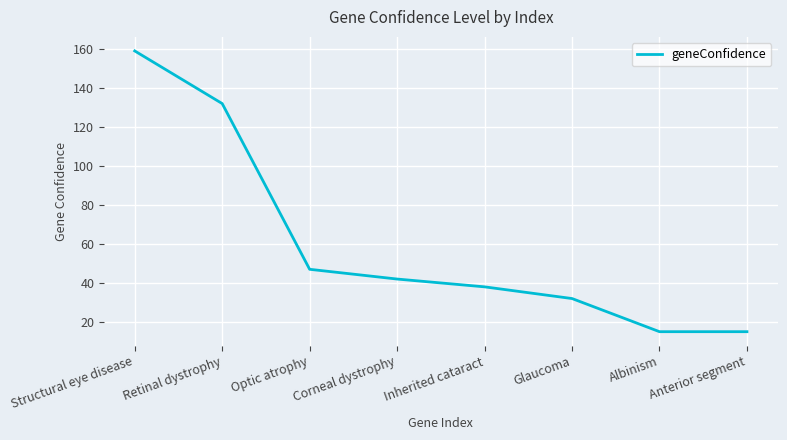

Read the value at Glaucoma, to the nearest 50.

50